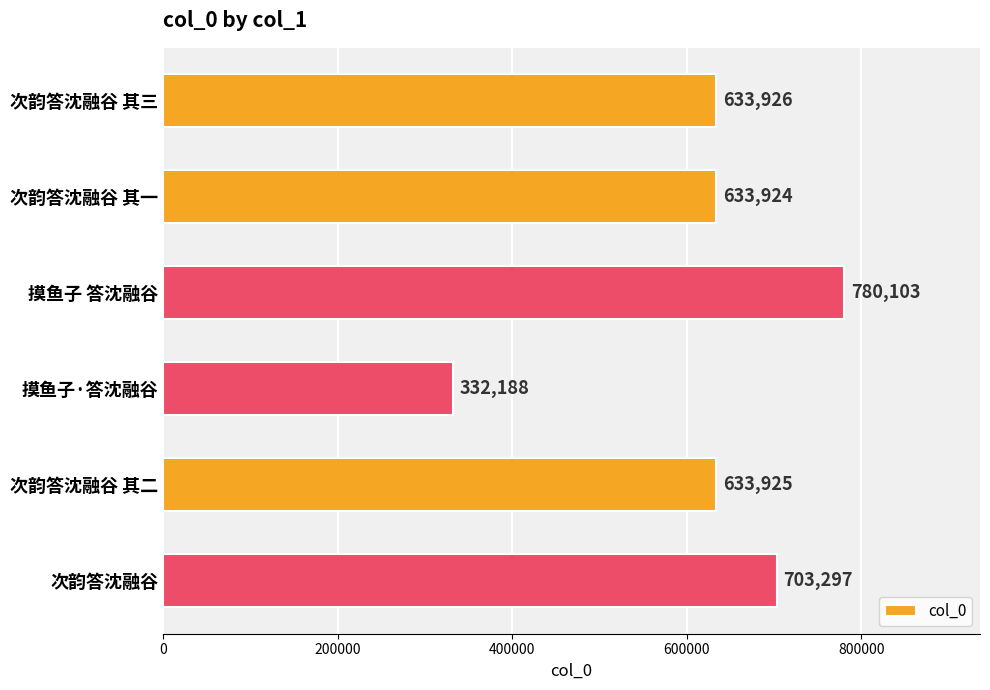

What is the difference between the second highest and second lowest values?

69373